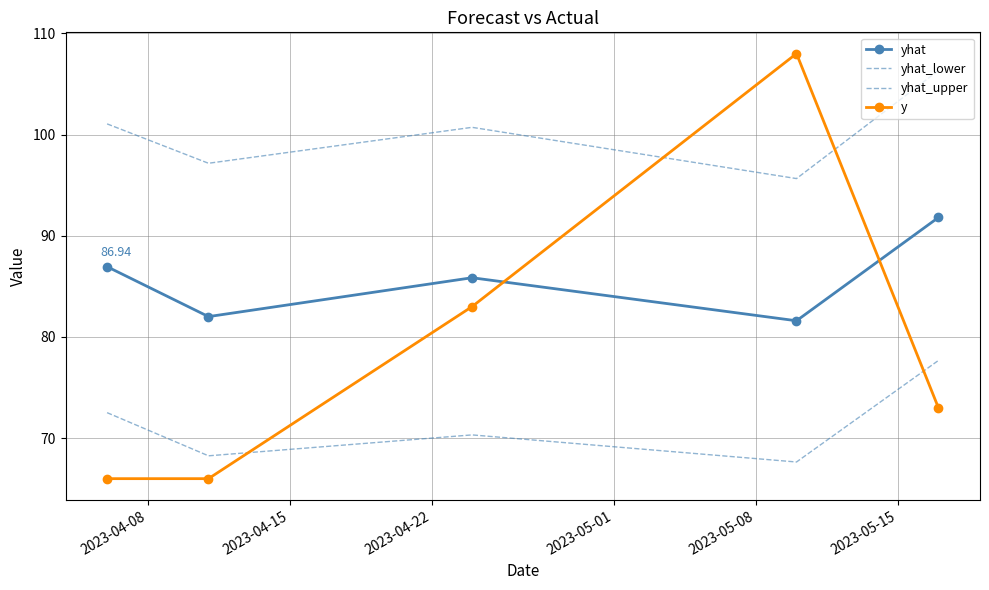

Which series has the largest range (max minus min)?

y